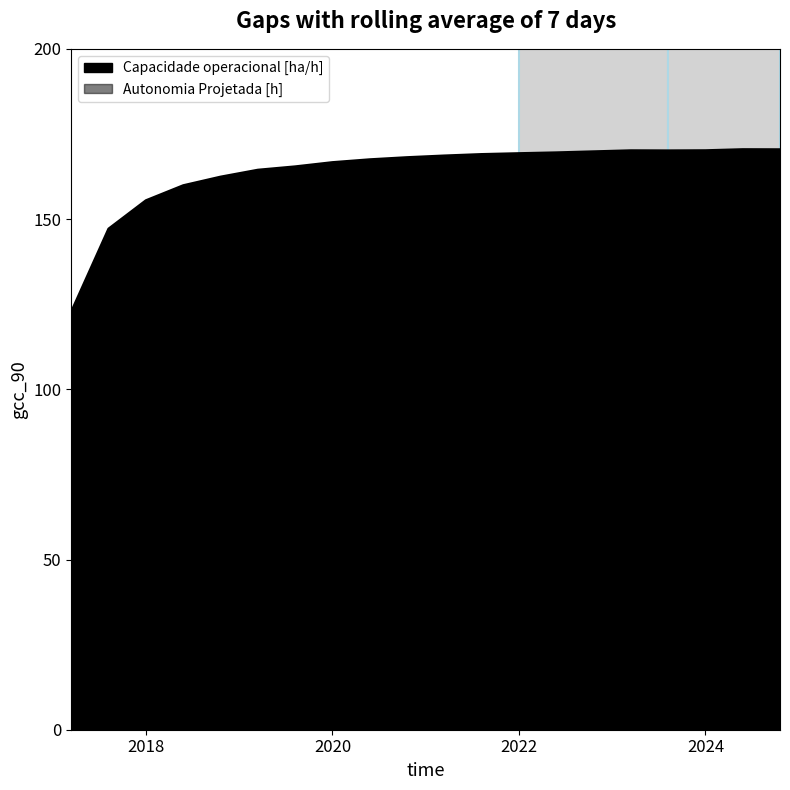

Between 7 and 13, which series saw the biggest shift?

Autonomia Projetada [h]